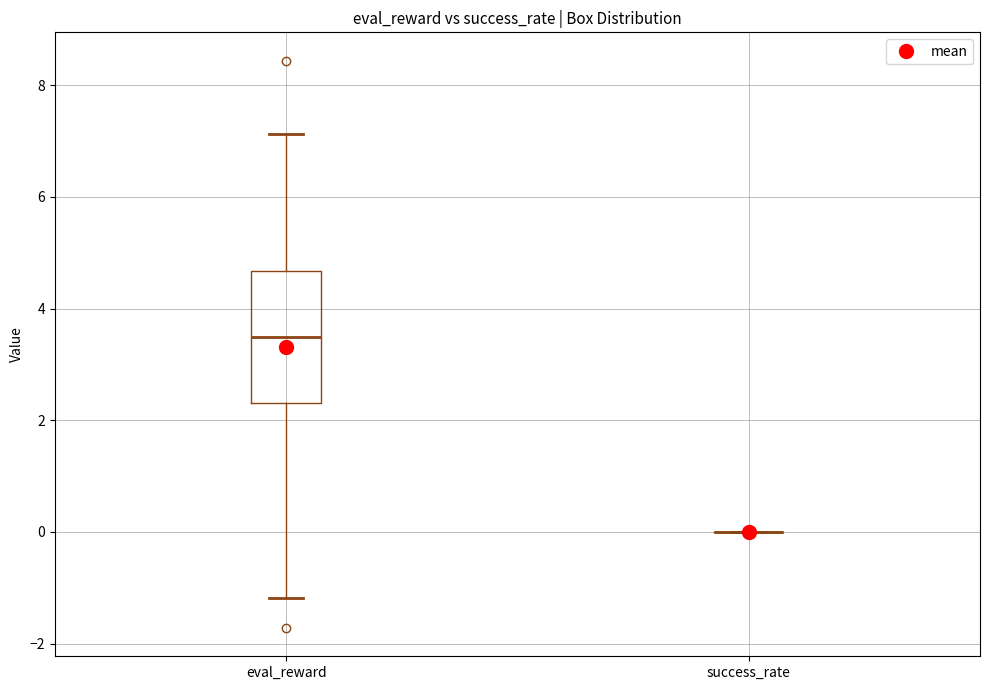

Which box is the tallest, from its lower edge to its upper edge?

eval_reward